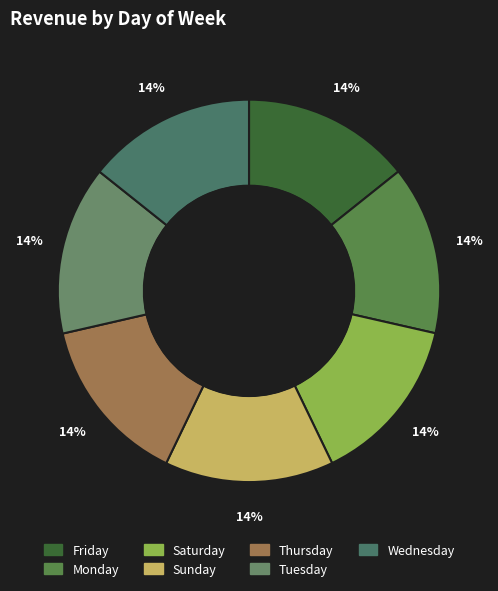

True or false: Tuesday accounts for 2% of the total.

False